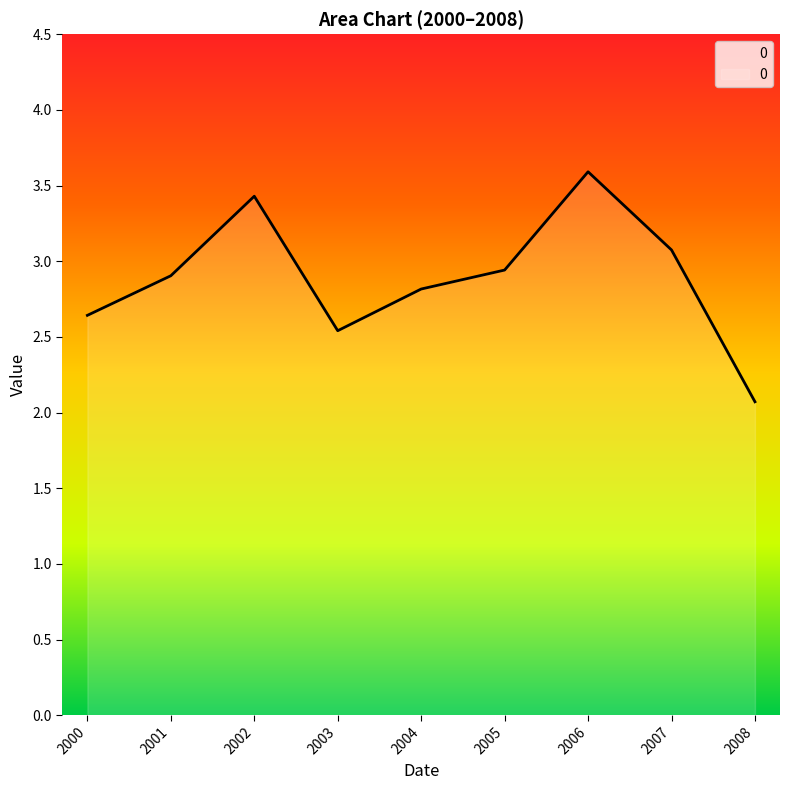

Is it true that the value at 2008 is 2.8?

False